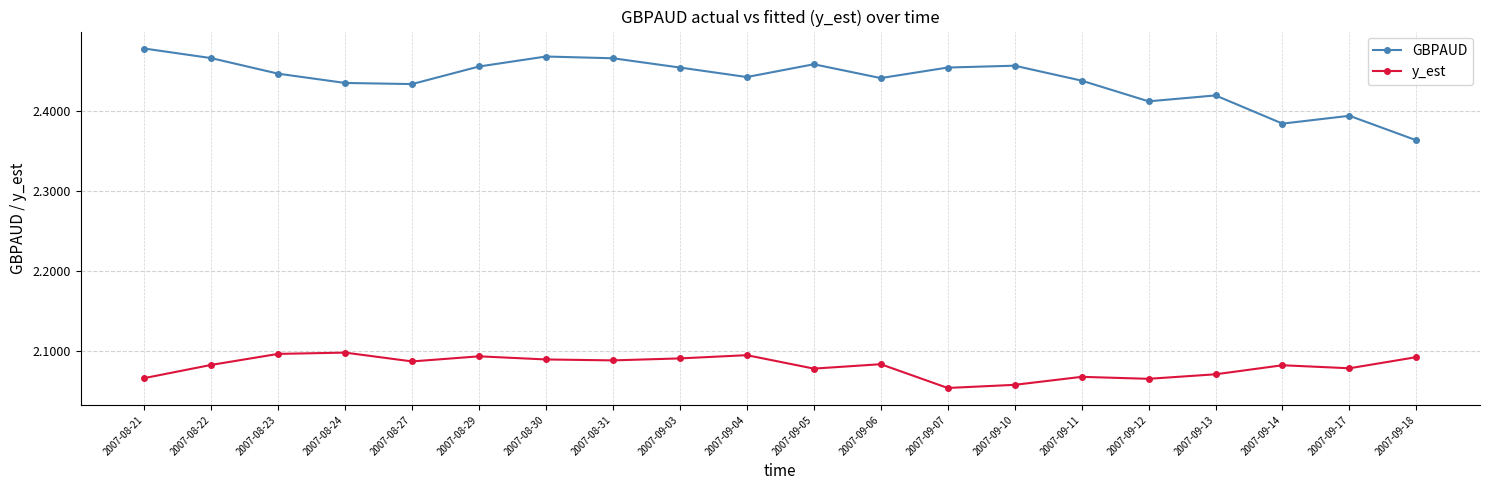

True or false: y_est and GBPAUD intersect in this chart.

False